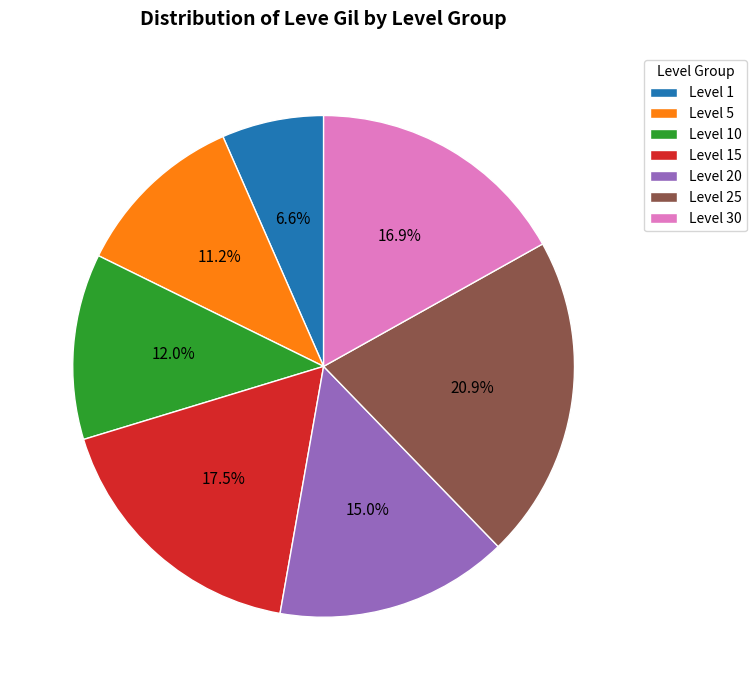

What is the smallest slice in the pie chart?

Level 1